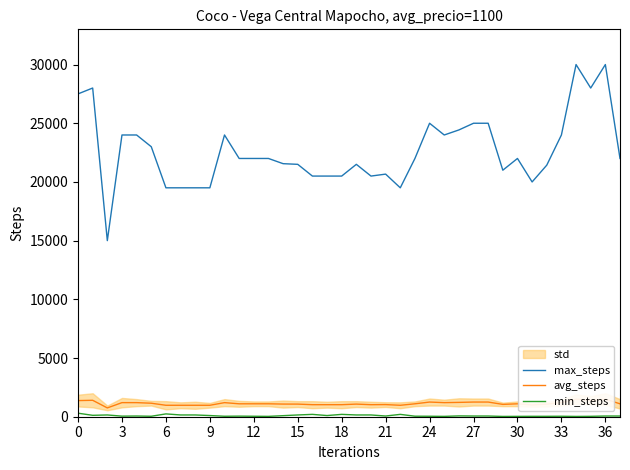

Which series changed the most between 21 and 18?

max_steps